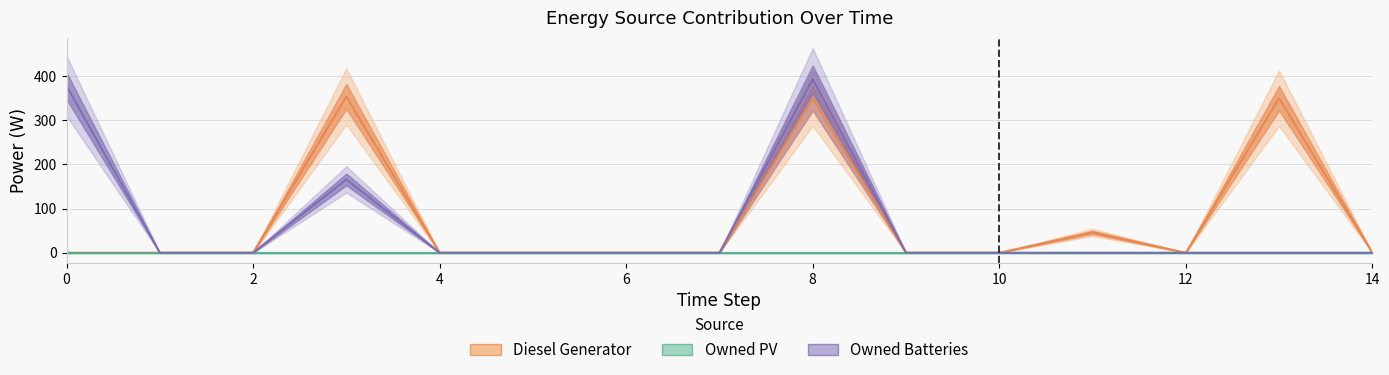

Which label corresponds to the largest value in the chart?

8